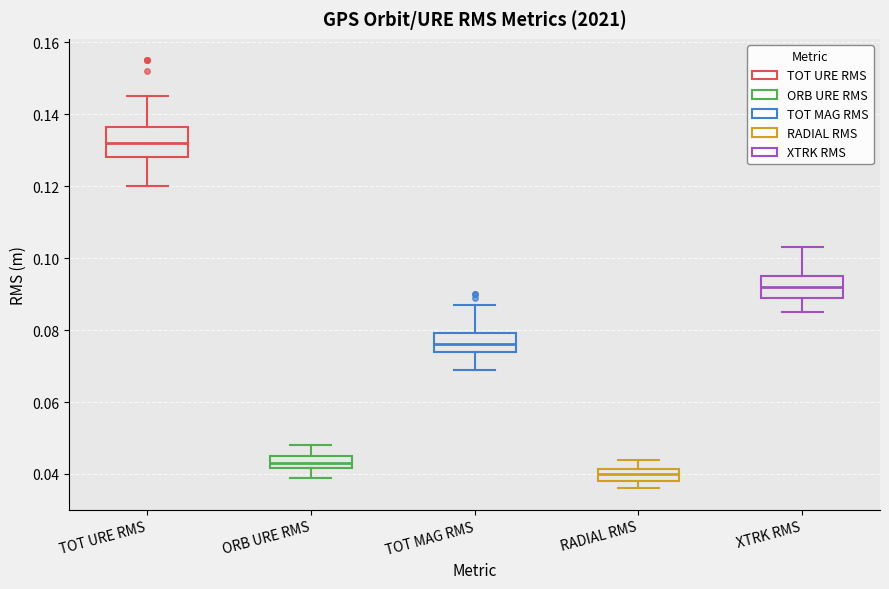

Where is the upper edge of the box for RADIAL RMS on the y-axis? The values are not printed on the chart, so give them approximately, as read against the axis.

0.042